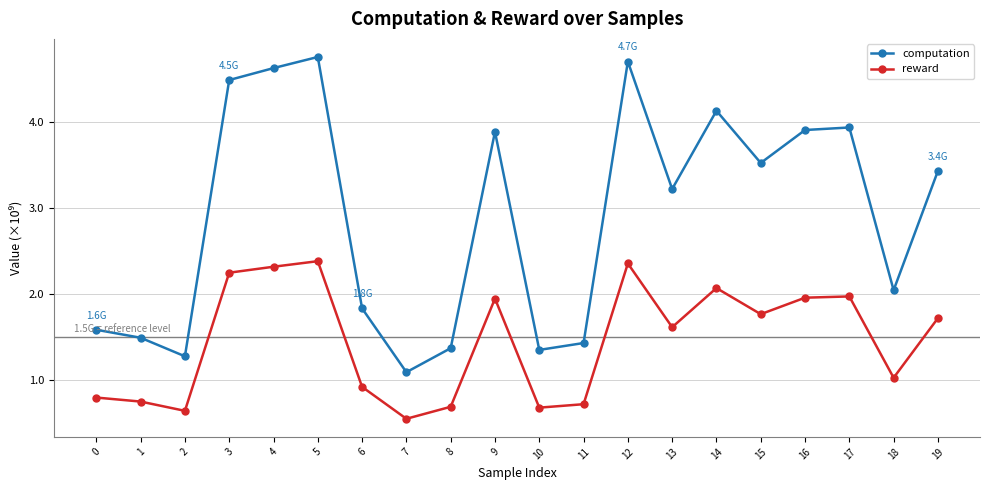

Is the value of reward at 4 greater than the value of computation at 10?

Yes